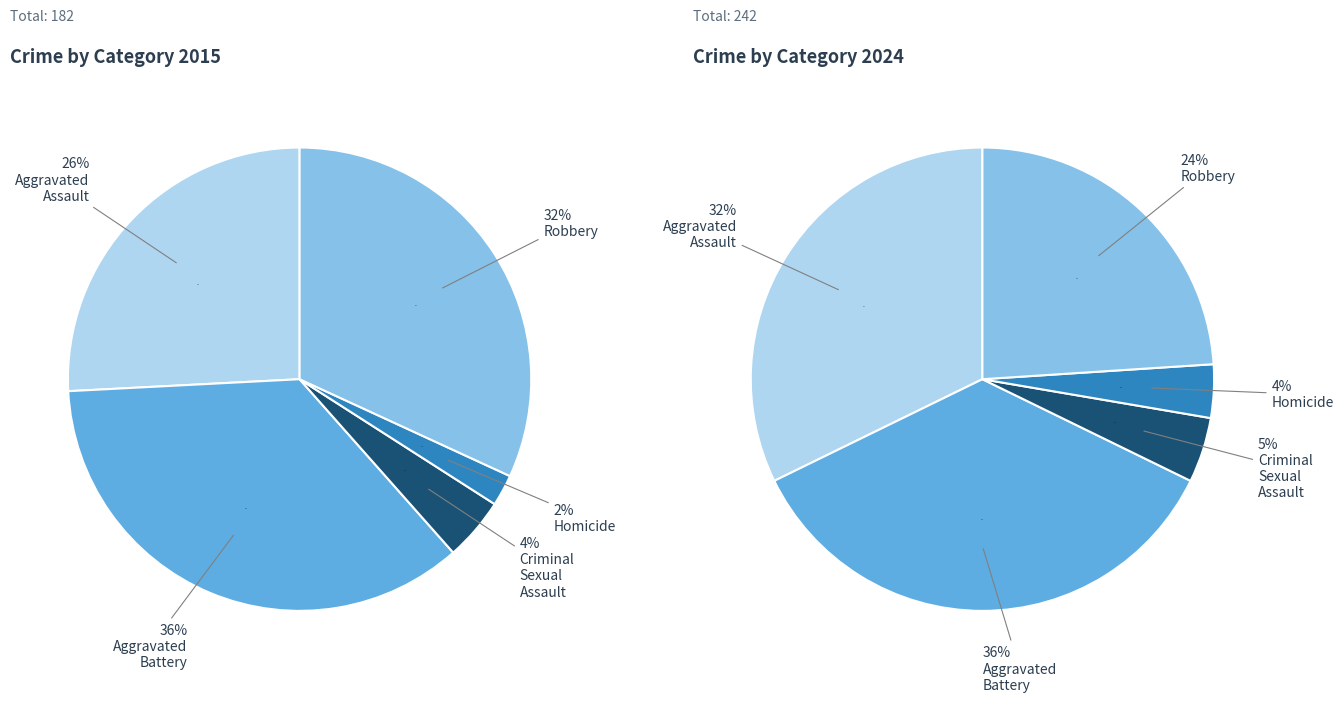

Rank the categories by value from lowest to highest.

Homicide, Criminal Sexual Assault, Aggravated Assault, Robbery, Aggravated Battery